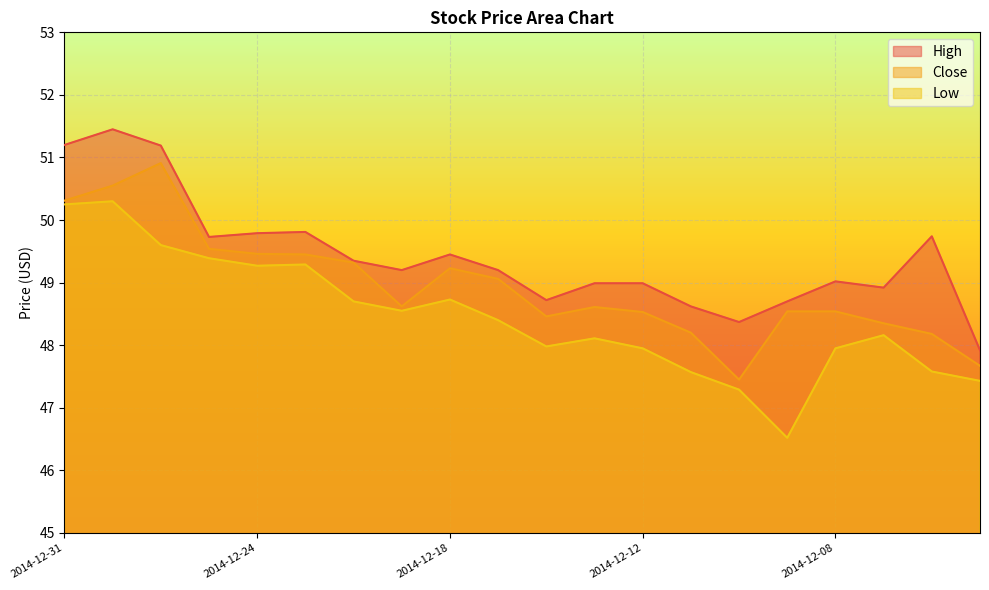

Rank the series by their maximum value, from lowest to highest.

Low, Close, High